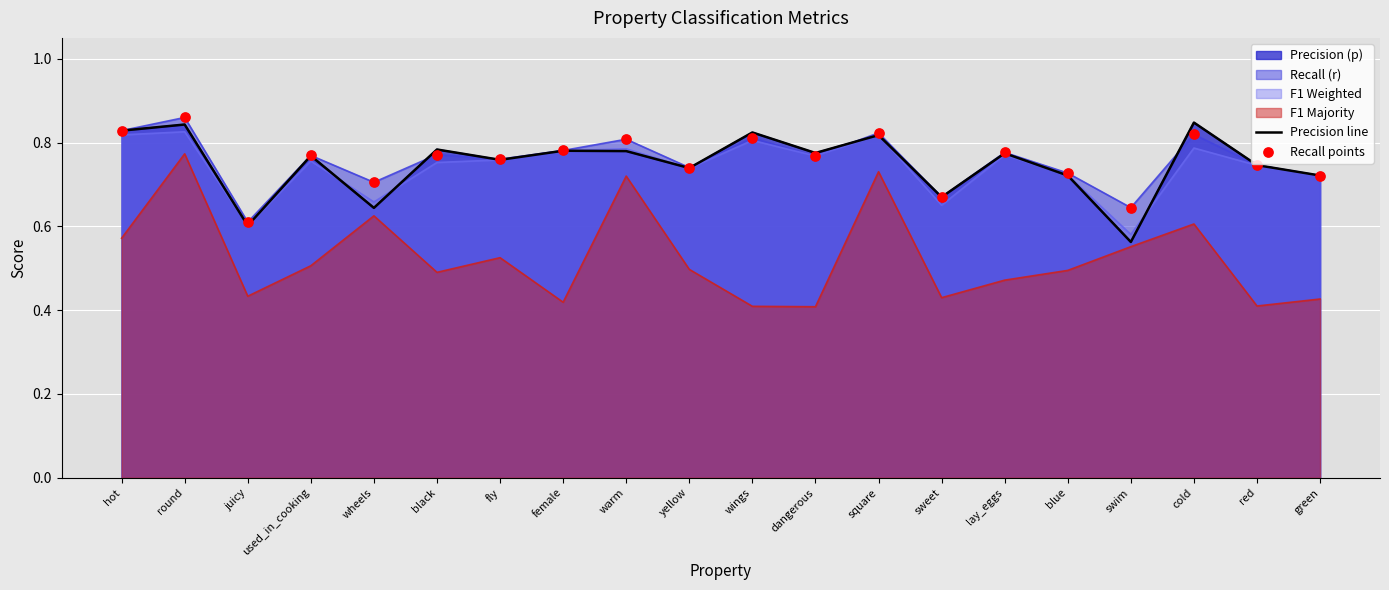

What is the total value across all series at lay_eggs?

1.6